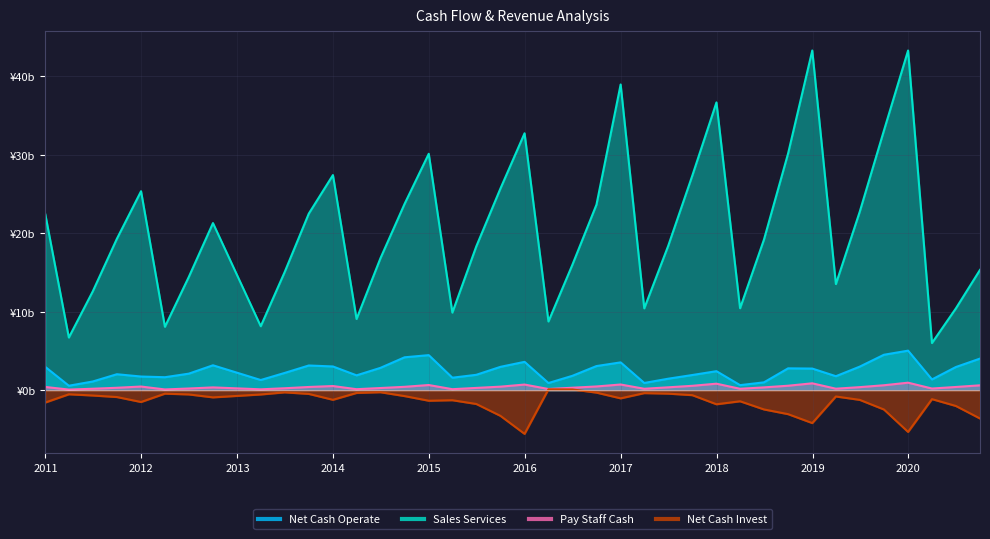

Read the Net Cash Operate value at 2020-06-30.

3.0